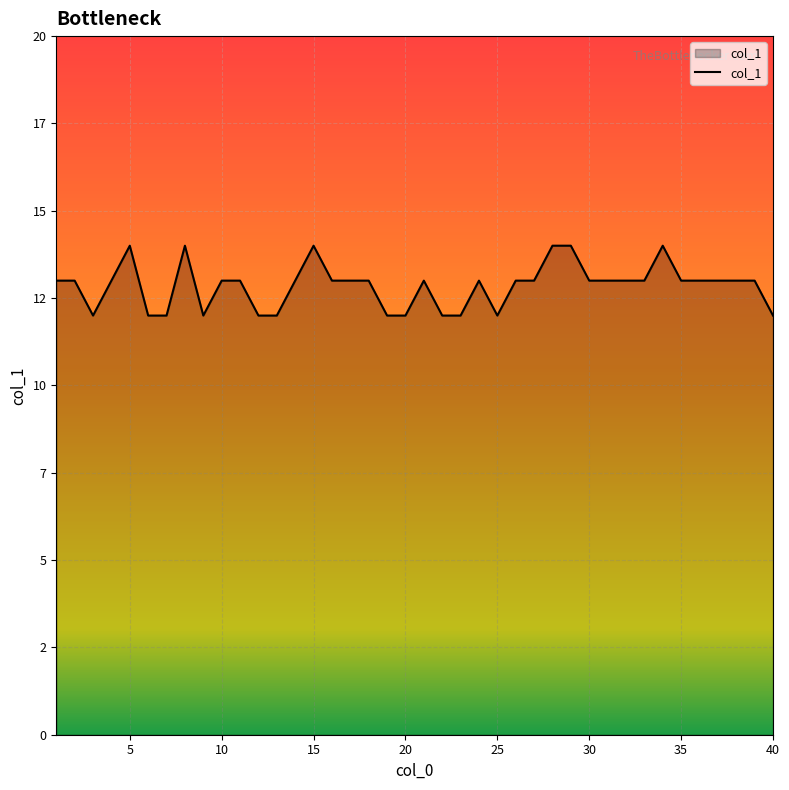

What is the value of the 26th point from the left?

13